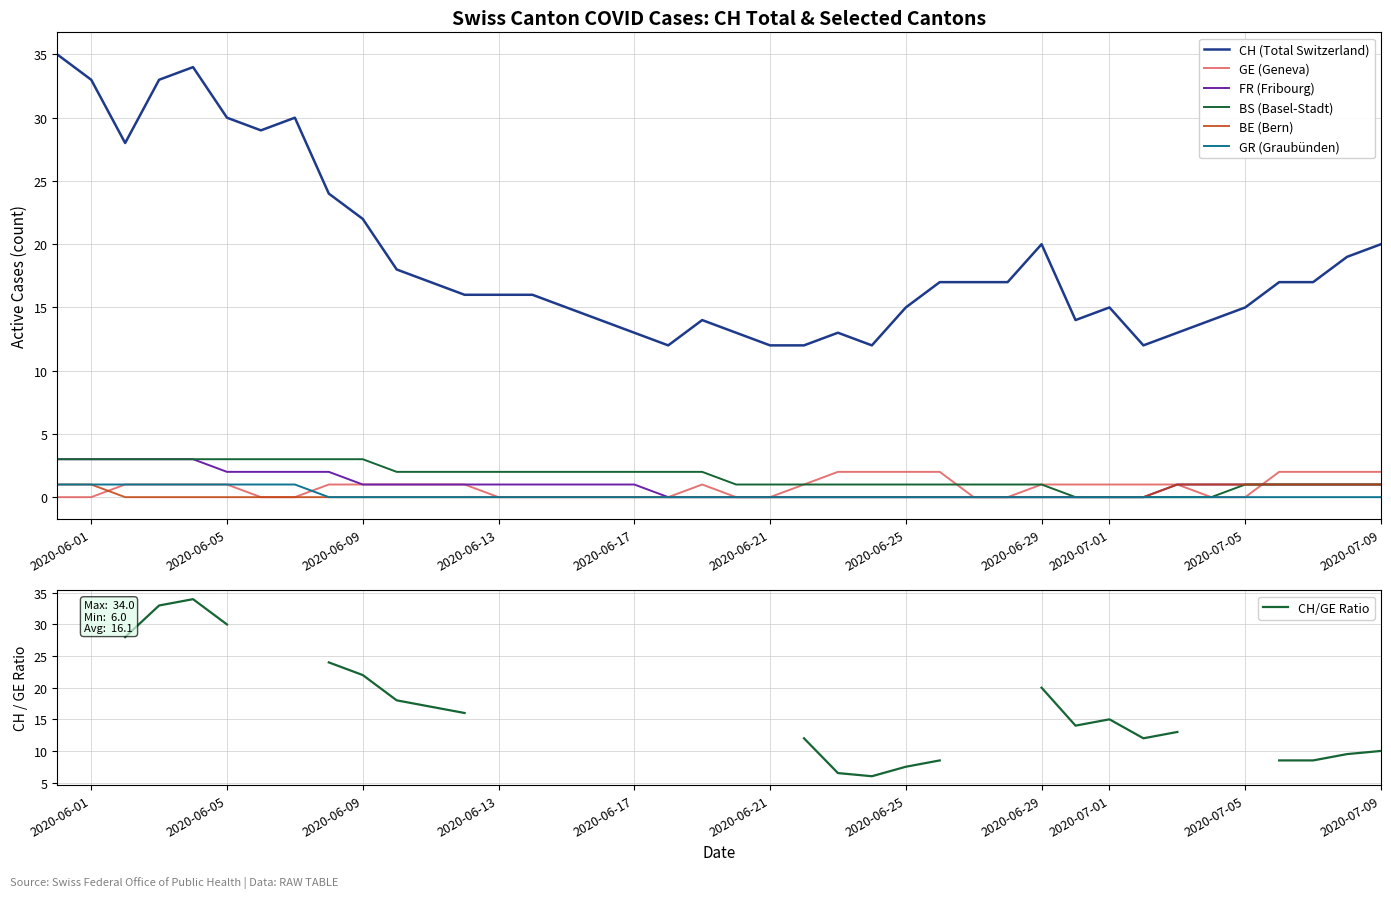

Is the value of BE at 2020-06-07 greater than the value of CH at 2020-06-11?

No